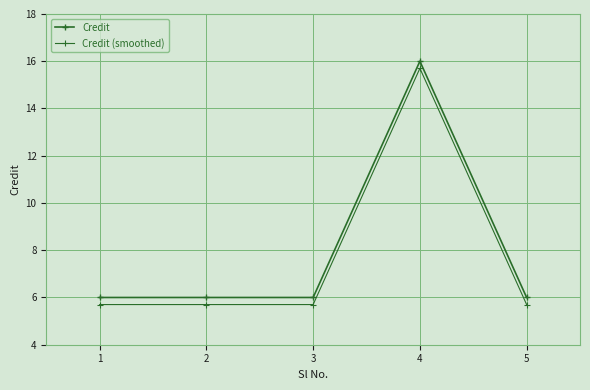

Which series has the largest total across all categories?

Credit